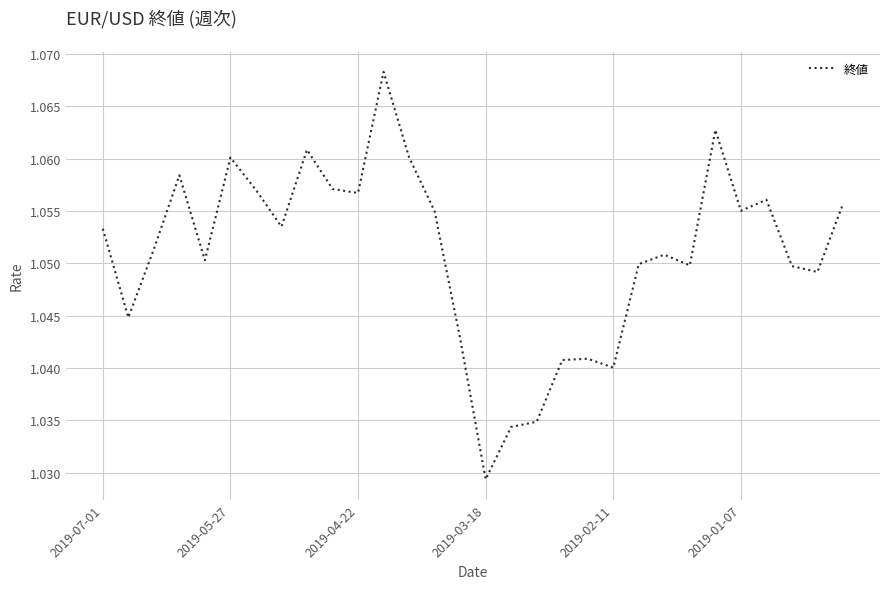

At which label is the value closest to 1?

2019-03-18